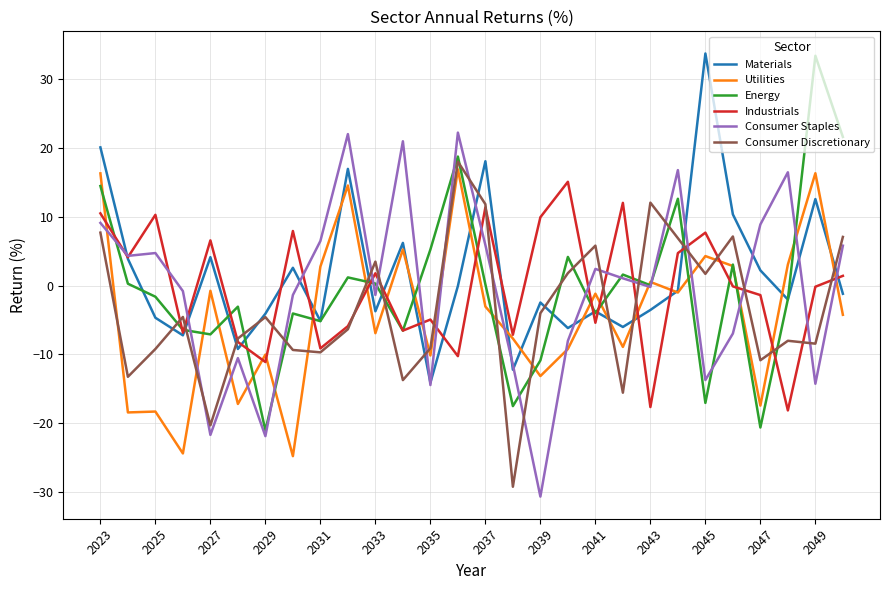

How many values in the Consumer Staples series exceed 1?

14